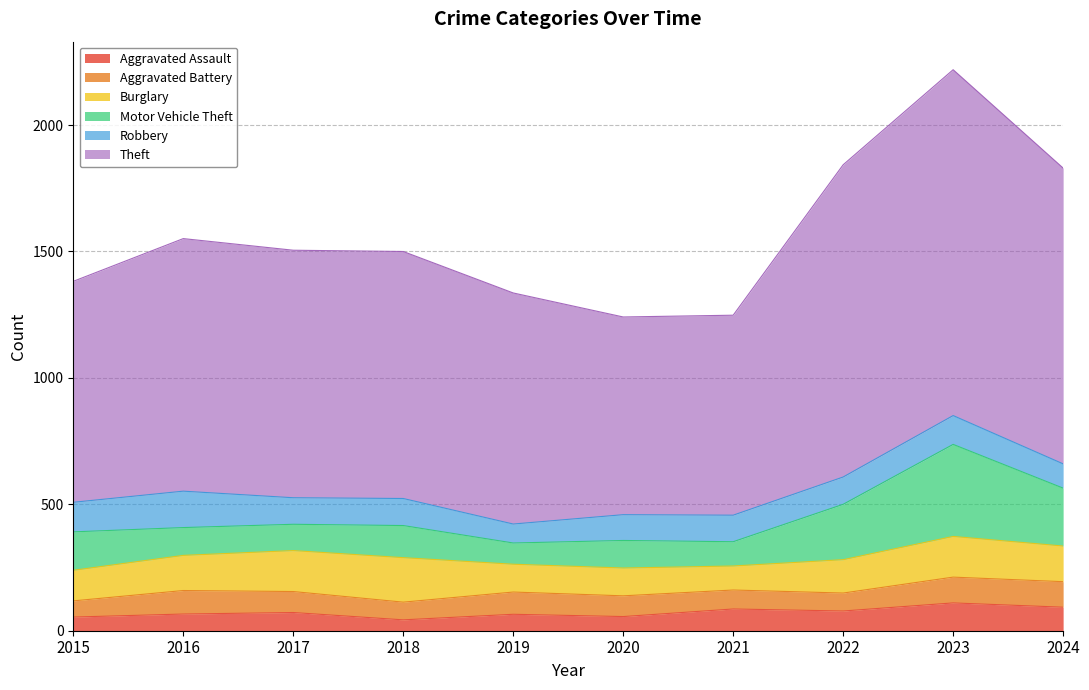

Reading left to right, what are all the values shown in this chart?

Aggravated Assault: 2015=54	2016=66	2017=72	2018=43	2019=65	2020=56	2021=86	2022=78	2023=110	2024=93
Aggravated Battery: 2015=64	2016=93	2017=83	2018=70	2019=88	2020=82	2021=75	2022=71	2023=102	2024=101
Burglary: 2015=121	2016=139	2017=162	2018=176	2019=110	2020=110	2021=95	2022=132	2023=161	2024=141
Motor Vehicle Theft: 2015=152	2016=110	2017=104	2018=127	2019=84	2020=109	2021=96	2022=219	2023=364	2024=229
Robbery: 2015=117	2016=144	2017=105	2018=107	2019=75	2020=102	2021=105	2022=108	2023=114	2024=96
Theft: 2015=874	2016=999	2017=979	2018=977	2019=914	2020=782	2021=791	2022=1235	2023=1368	2024=1170